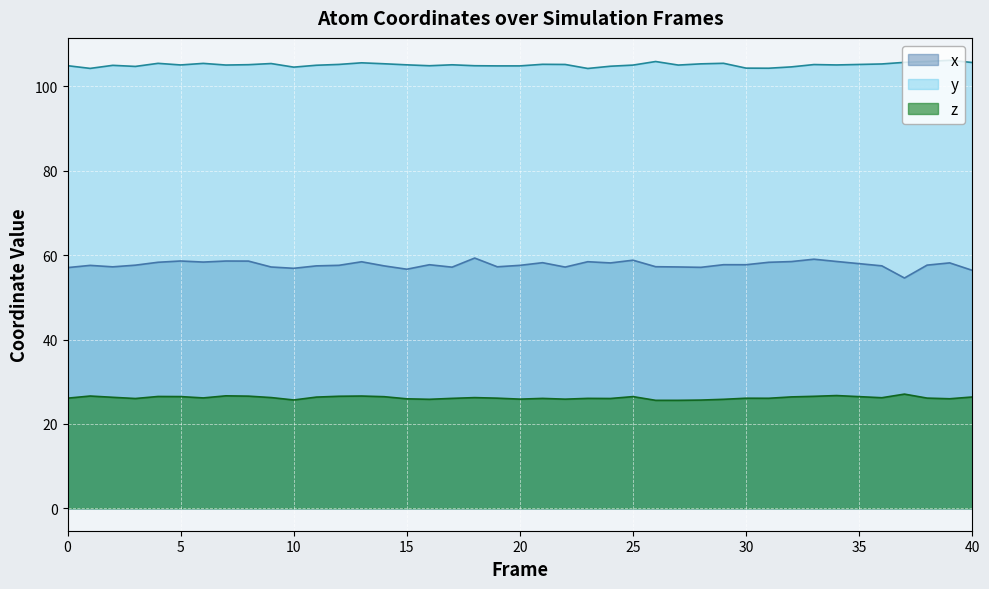

What is the difference between the maximum and minimum values in the z series?

1.5